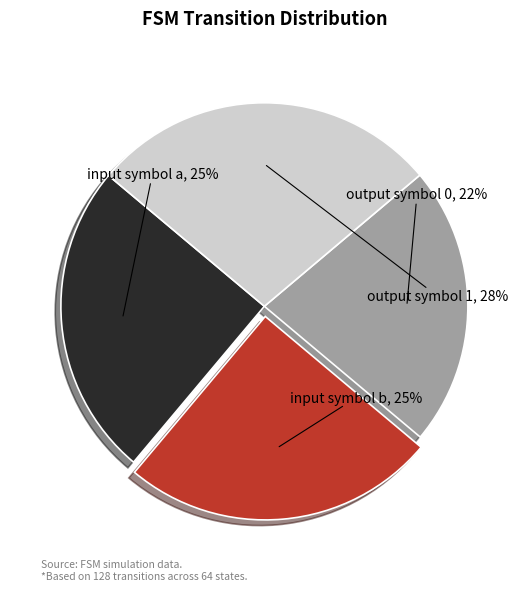

Is it true that output symbol 0 is 22% of the pie?

True